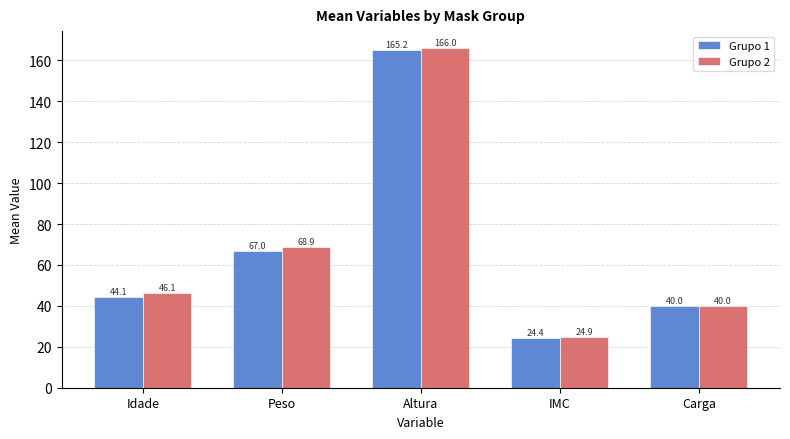

What is the spread (max minus min) of values at Altura?

0.8